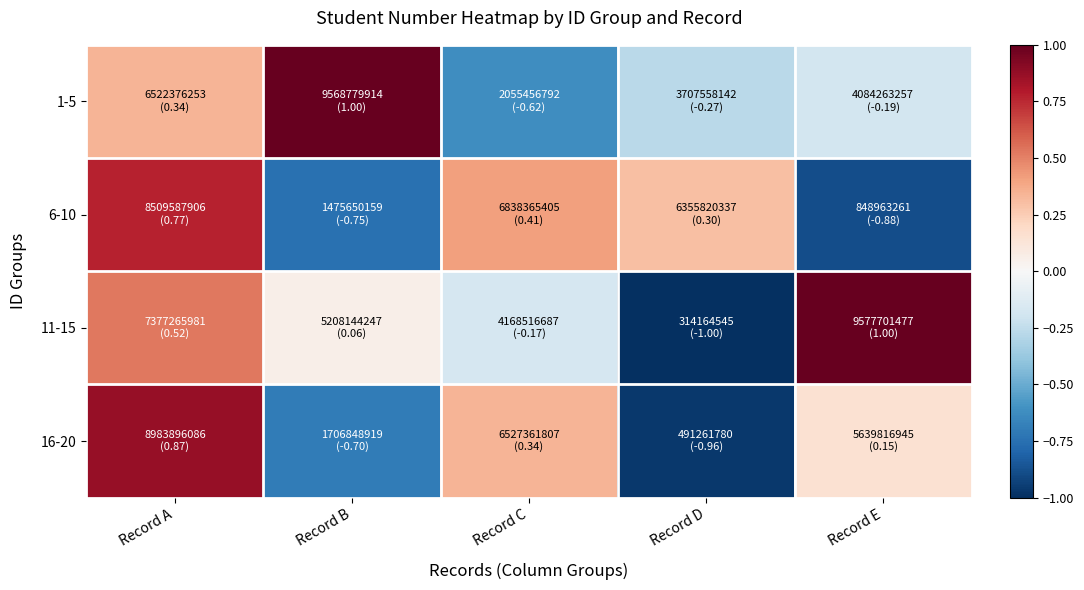

Which has a higher value, Record E or Record A?

Record A